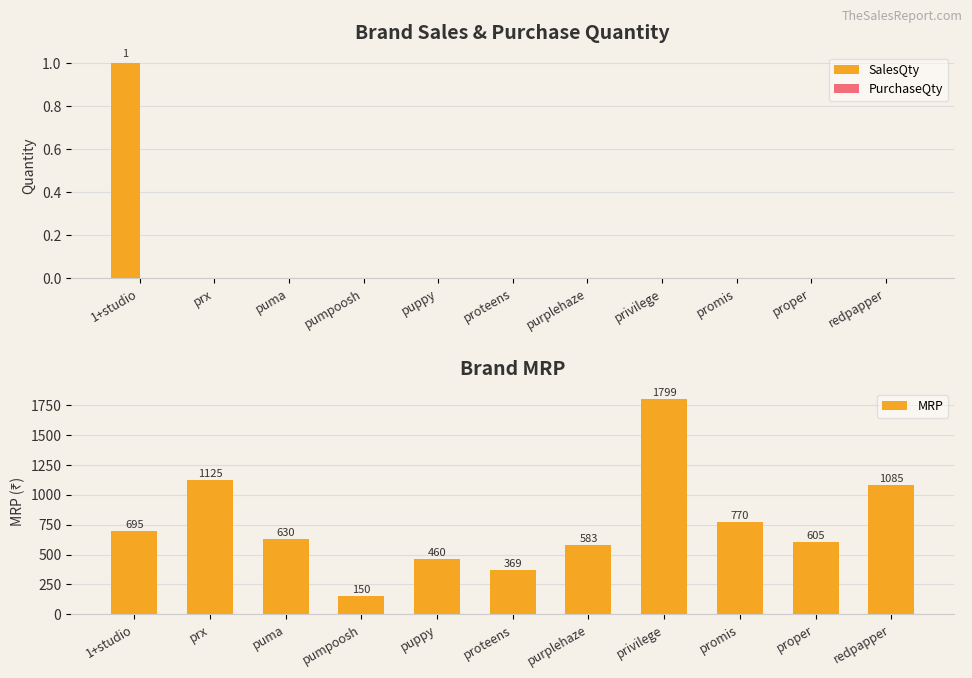

Reading left to right, list all the values displayed in this chart.

SalesQty: 1+studio=1	prx=0	puma=0	pumpoosh=0	puppy=0	proteens=0	purplehaze=0	privilege=0	promis=0	proper=0	redpapper=0
PurchaseQty: 1+studio=0	prx=0	puma=0	pumpoosh=0	puppy=0	proteens=0	purplehaze=0	privilege=0	promis=0	proper=0	redpapper=0
MRP: 1+studio=695	prx=1125	puma=630	pumpoosh=150	puppy=460	proteens=369	purplehaze=583	privilege=1799	promis=770	proper=605	redpapper=1085